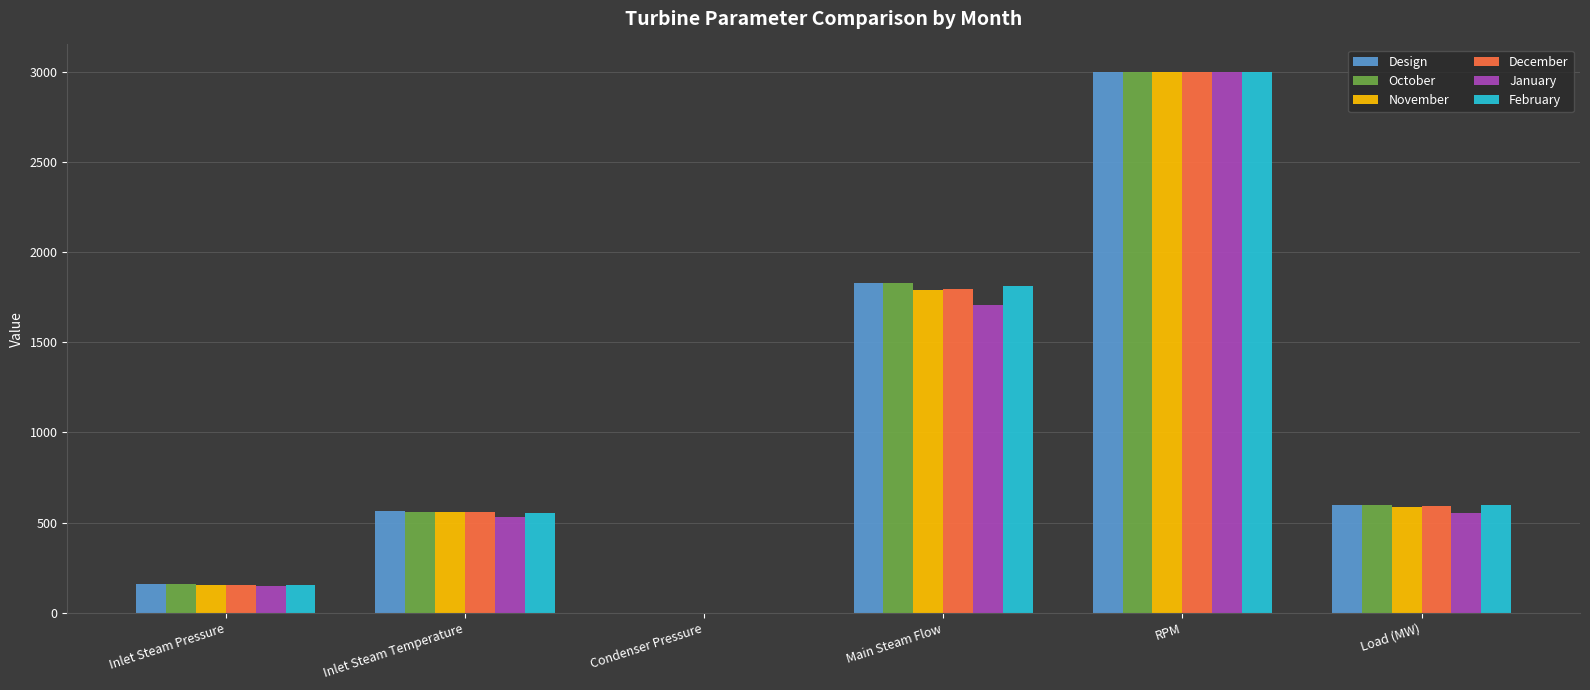

At which label does Design reach its peak?

RPM